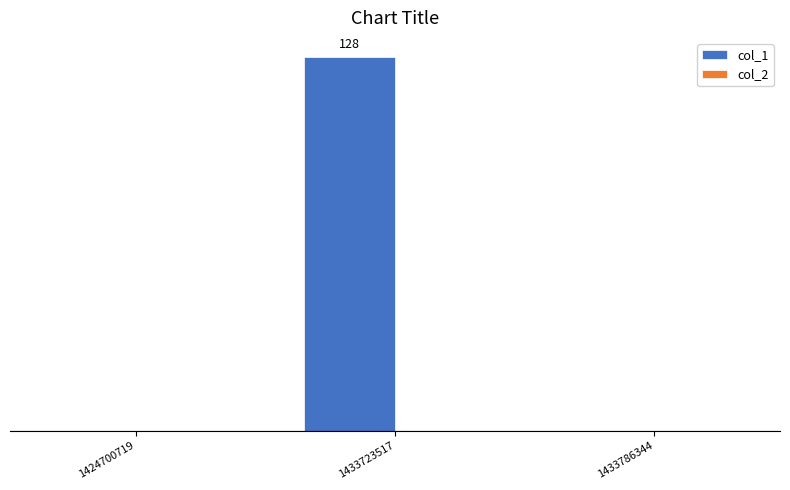

Reading left to right, transcribe all the data shown in this chart.

col_1: 1424700719=0	1433723517=128	1433786344=0
col_2: 1424700719=0	1433723517=0	1433786344=0